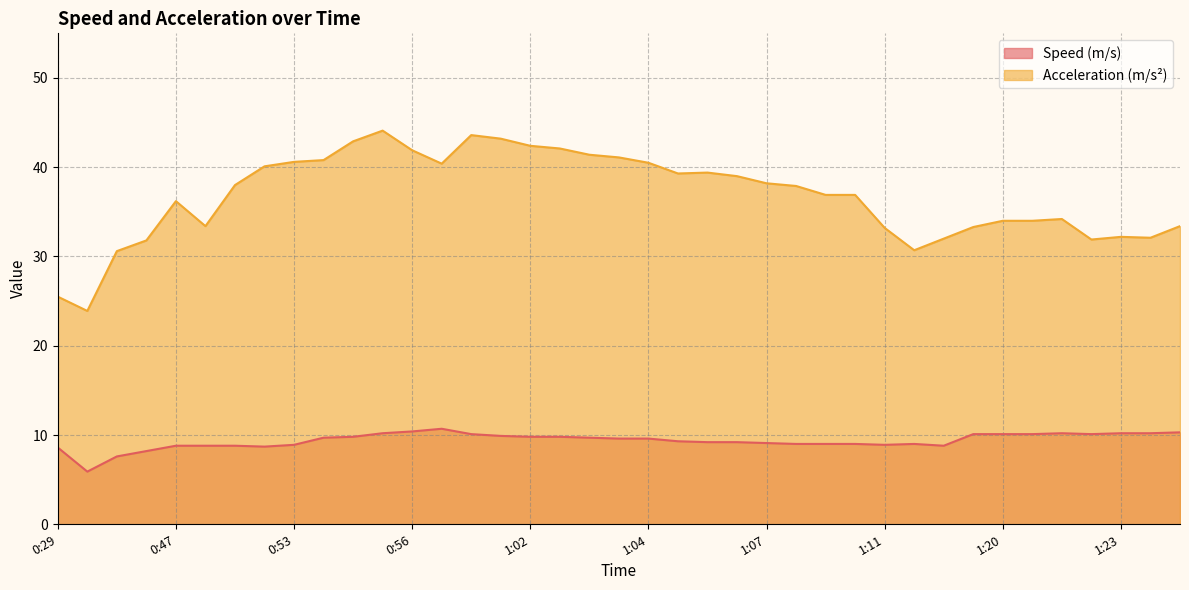

What is the maximum value shown in the chart?

44.1